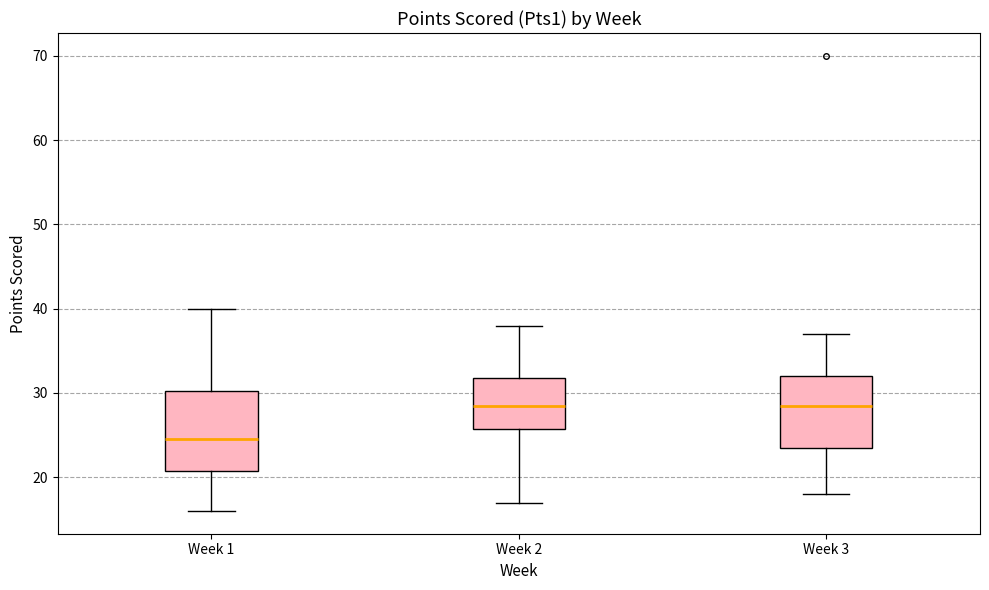

Comparing the boxes themselves (not the whiskers), which one is the tallest?

Week 1